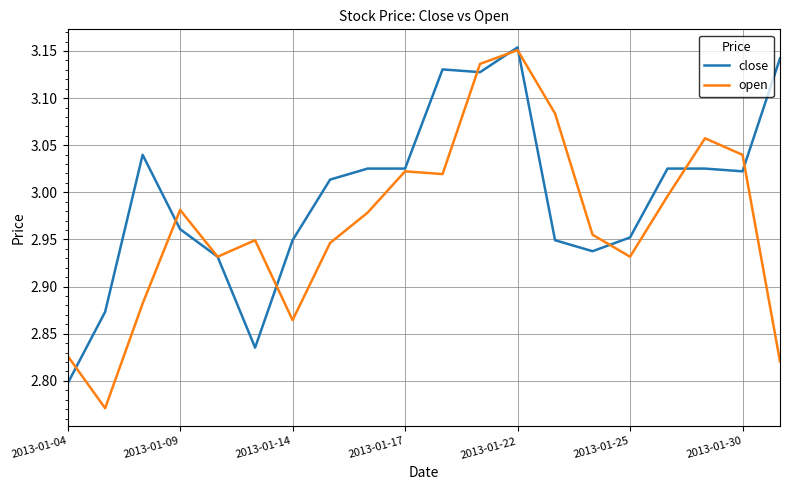

Which series has the widest spread of values?

open